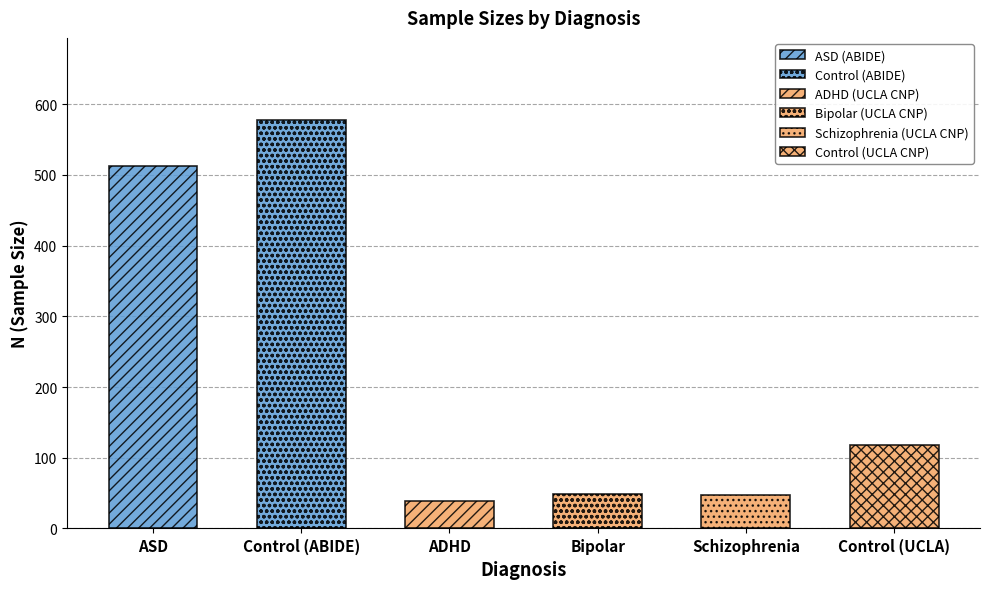

What is the change in value from ASD to Bipolar?

-464